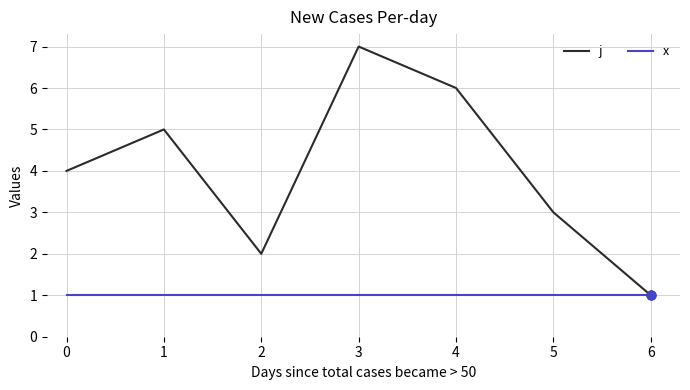

What are all the series names shown in the legend?

j, x